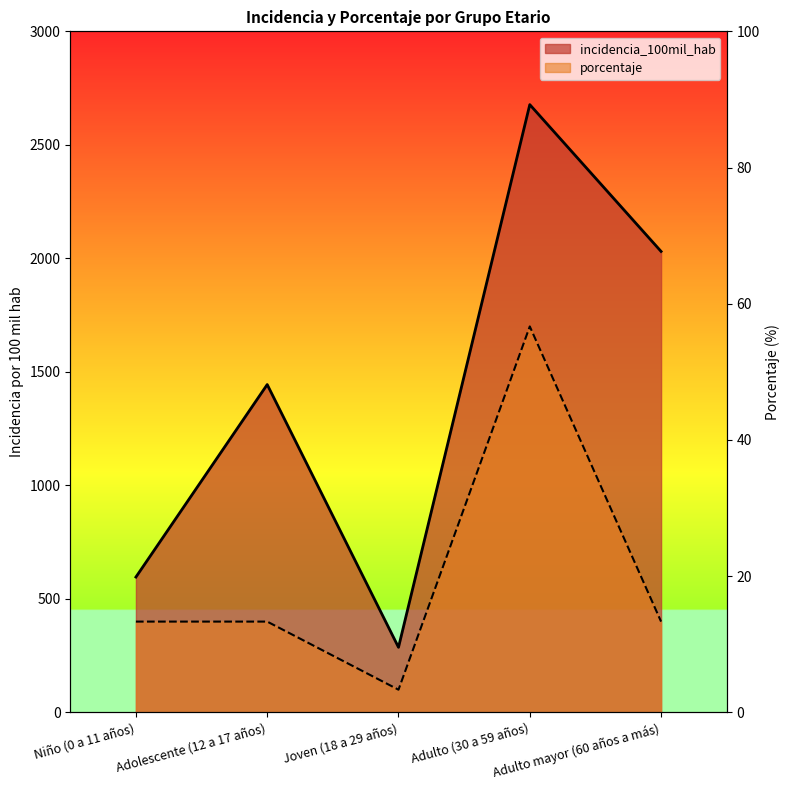

Rank the categories by incidencia_100mil_hab value from lowest to highest.

Joven (18 a 29 años), Niño (0 a 11 años), Adolescente (12 a 17 años), Adulto mayor (60 años a más), Adulto (30 a 59 años)